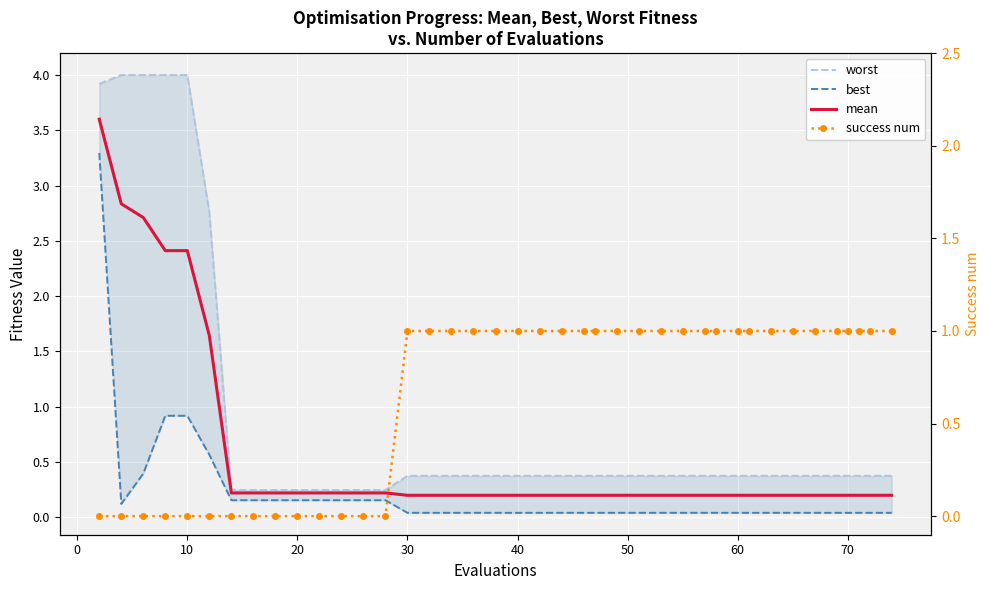

True or false: best has more than 2 interior local peaks.

False